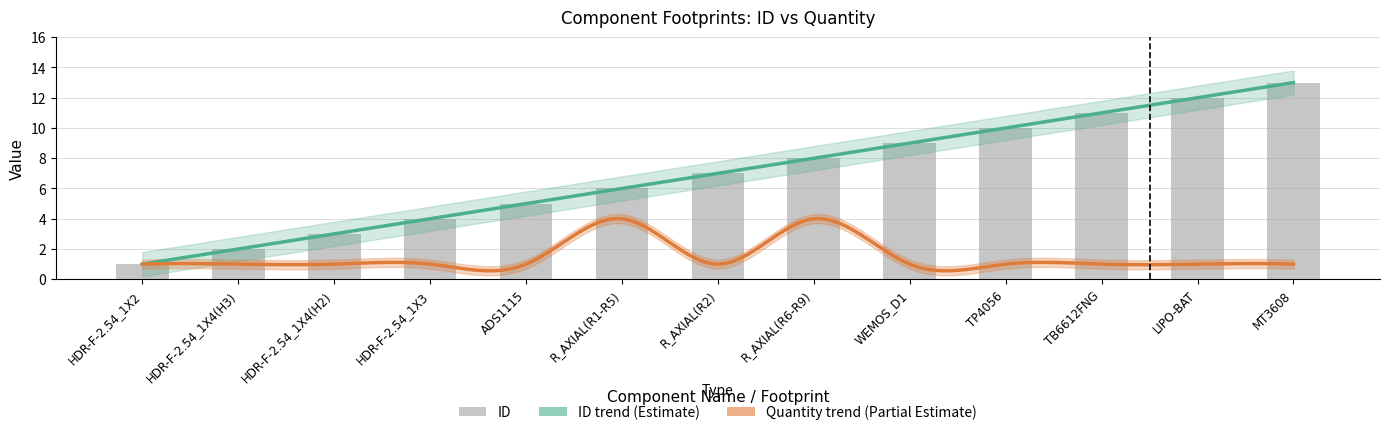

Reading left to right, what are all the values shown in this chart?

1	2	3	4	5	6	7	8	9	10	11	12	13